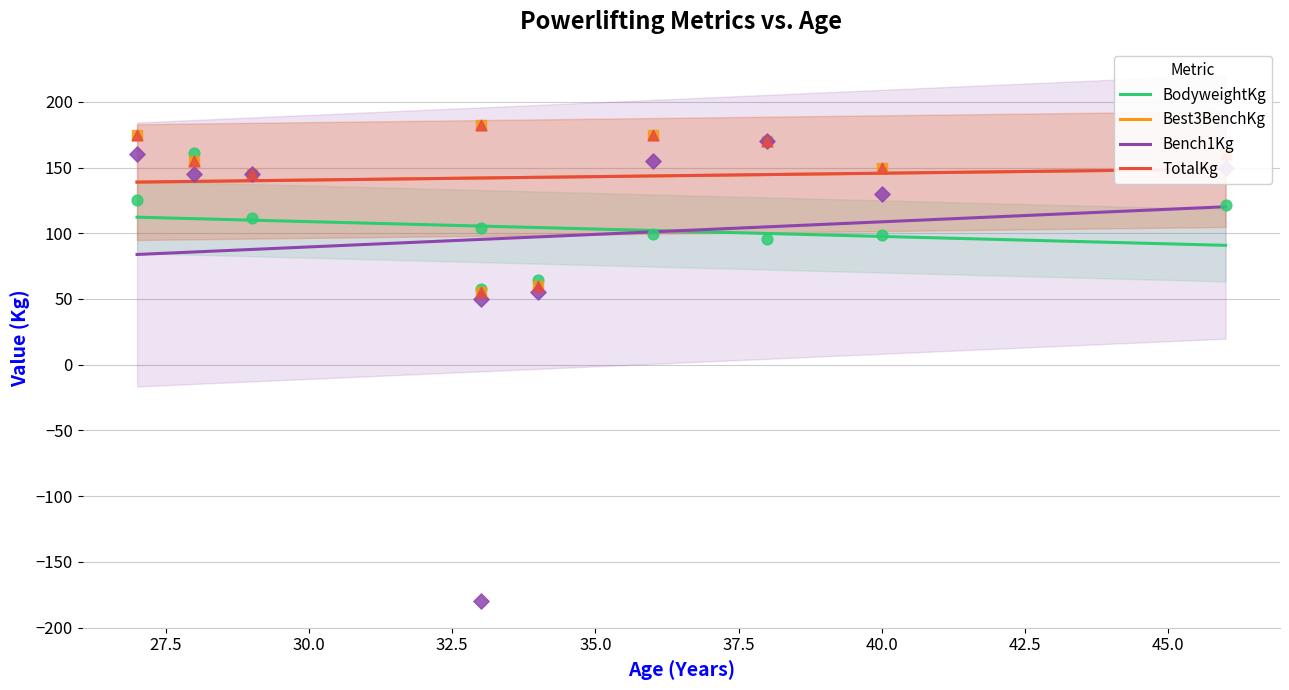

Which series has the largest total across all categories?

Best3BenchKg